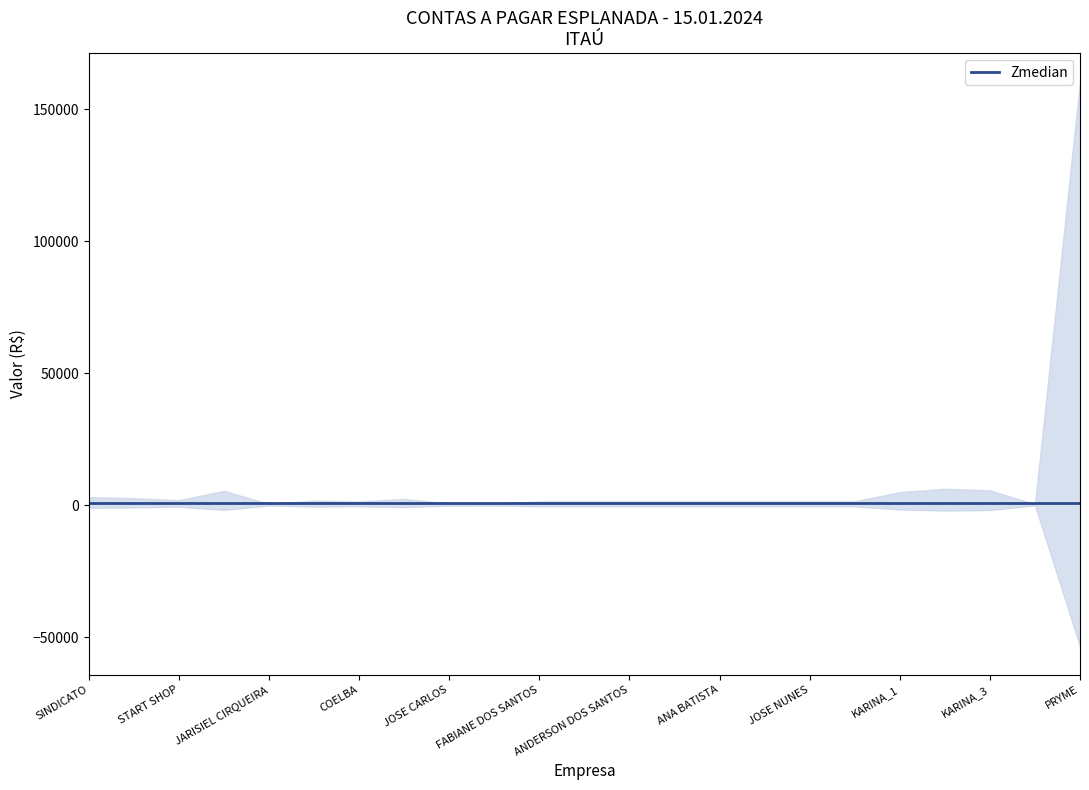

What is the difference between the values at KARINA_1 and START SHOP?

1694.8